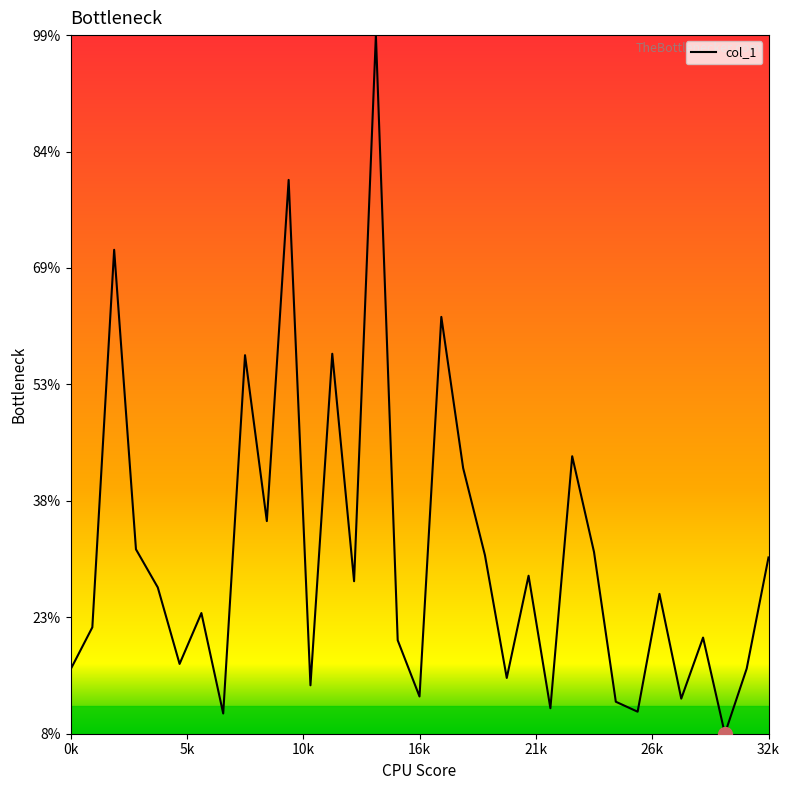

True or false: the data has more than 2 interior local peaks.

True